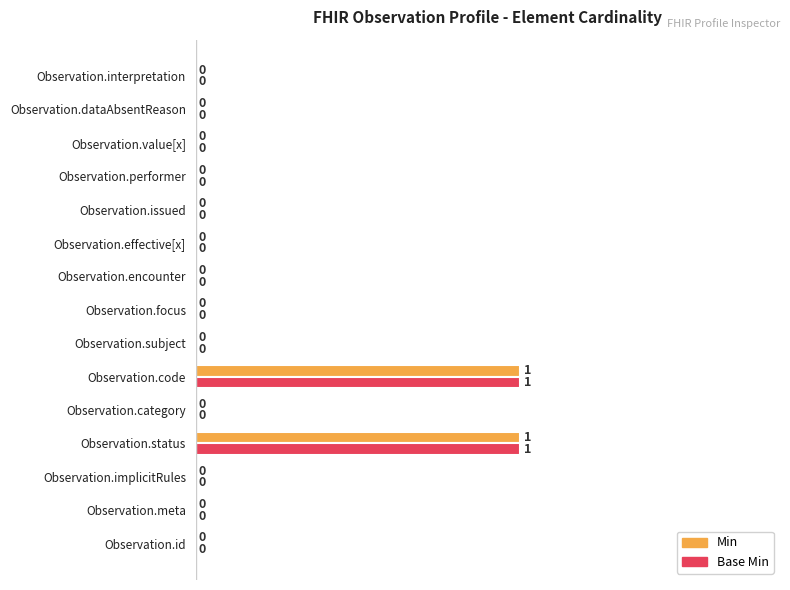

How many Base Min values are between 0 and 1?

15